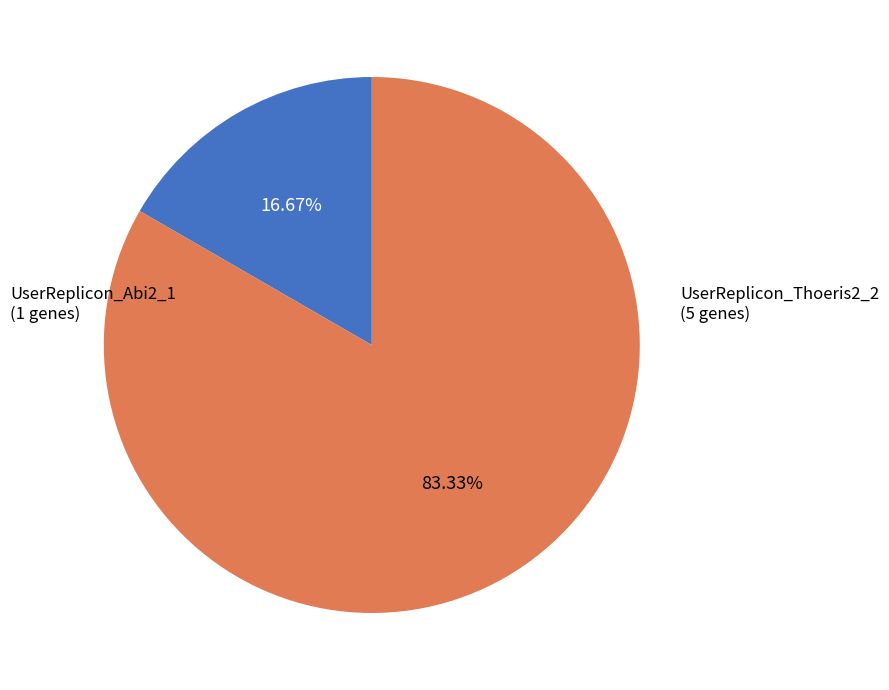

Does any single category account for the majority?

Yes